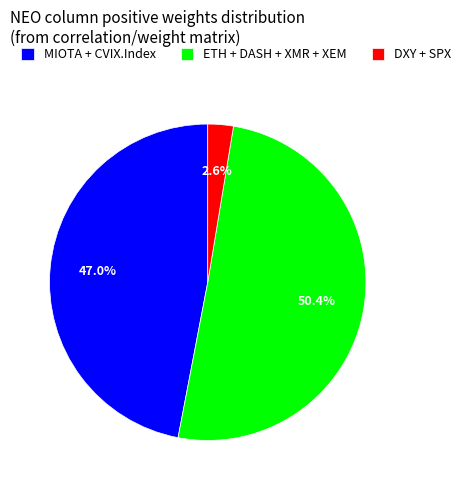

What is the largest slice in the pie chart?

ETH + DASH + XMR + XEM